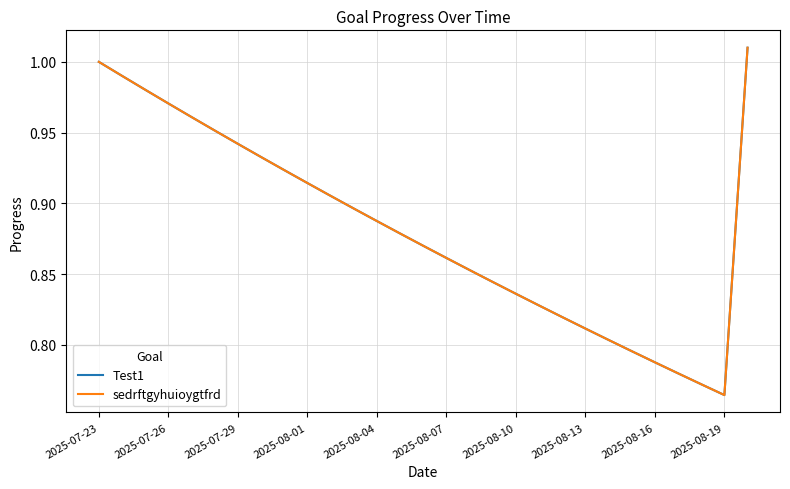

How many lines are shown in the chart?

2